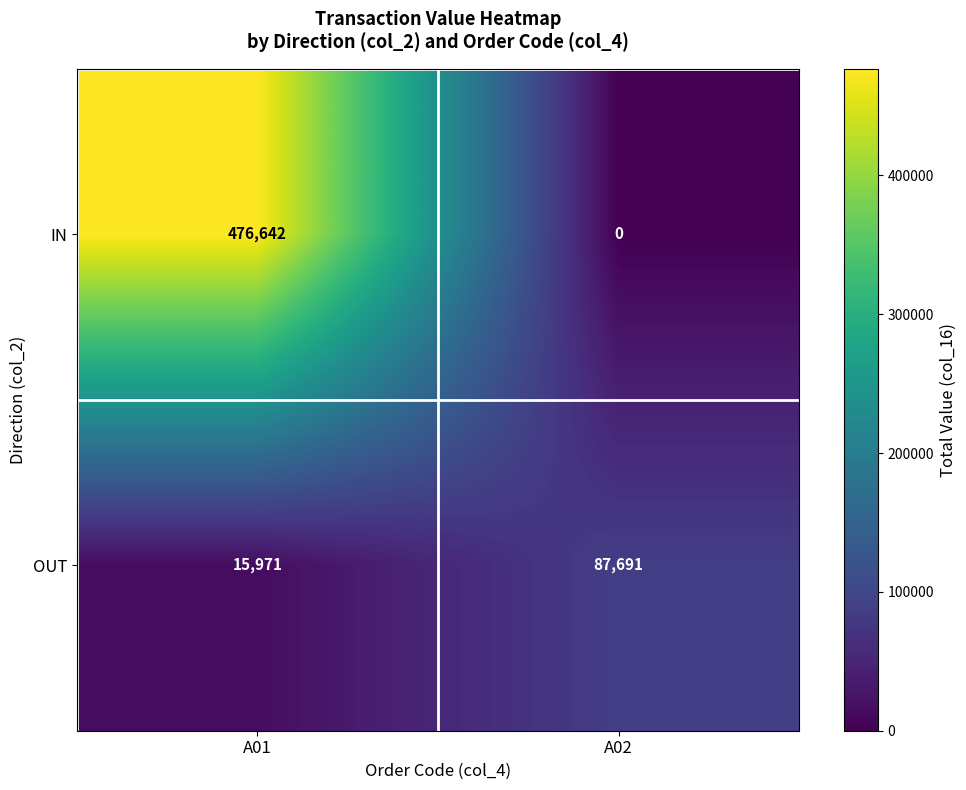

Reading right to left, extract all data points from this chart.

IN: 0	476642
OUT: 87691	15971